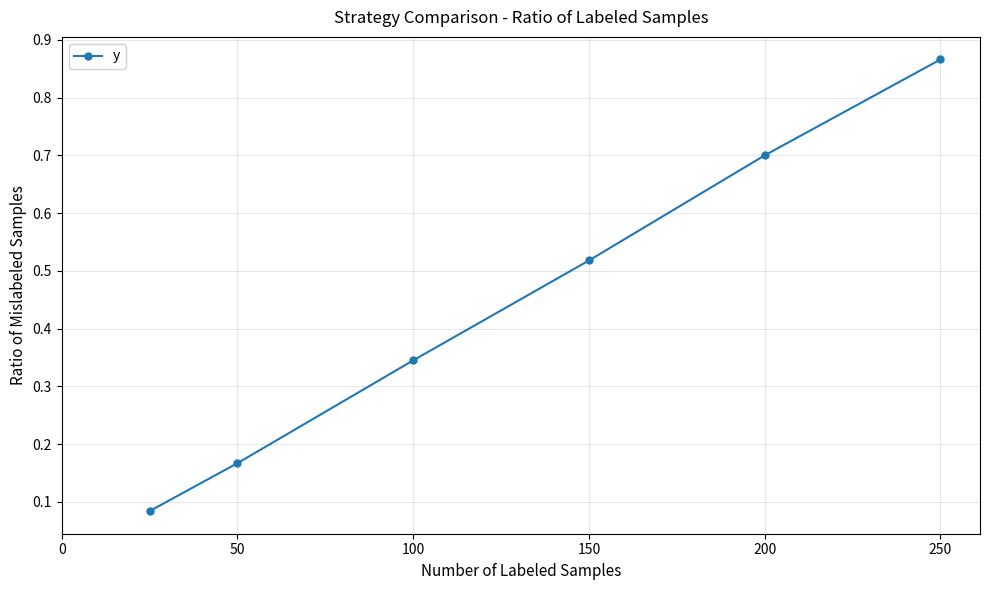

Count the values in the range 0 to 1.

6